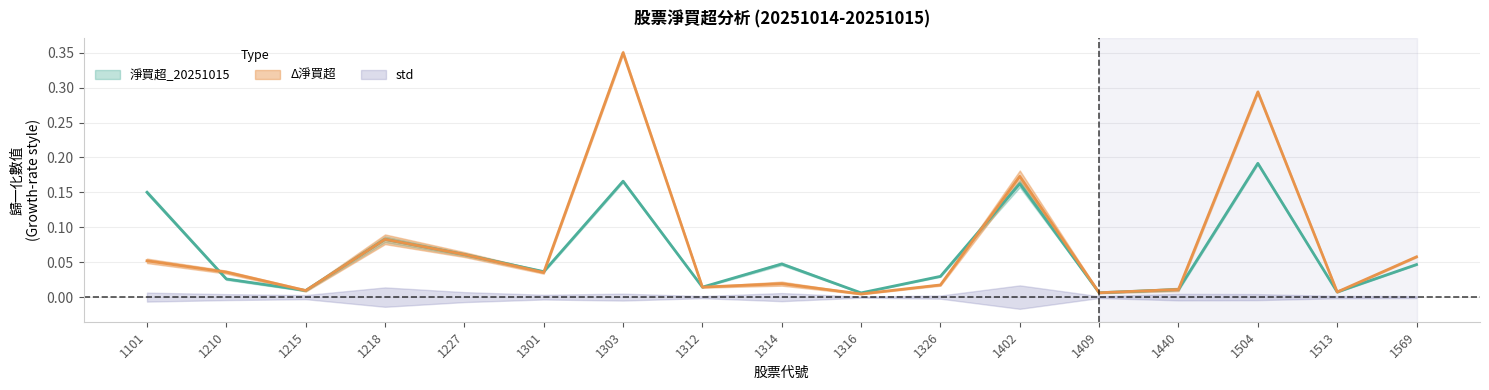

The value of 淨買超_20251015 at 1101 is 0.1. True or false?

False